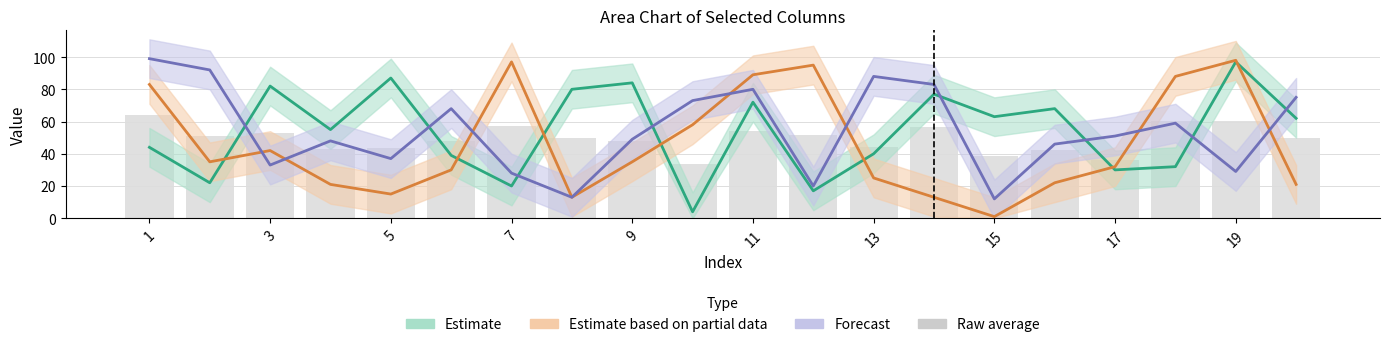

How many data points are less than 50?

10